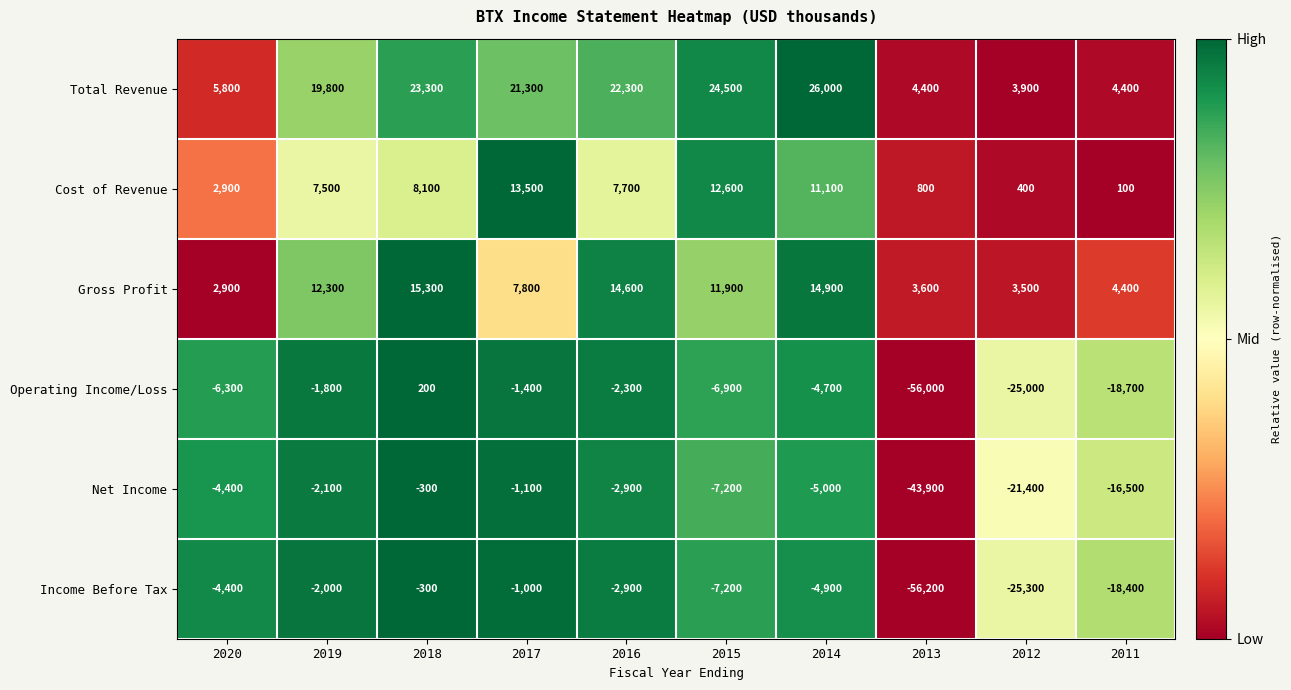

At 2013, list the series in order from largest to smallest.

Total Revenue, Gross Profit, Cost of Revenue, Net Income, Operating Income/Loss, Income Before Tax